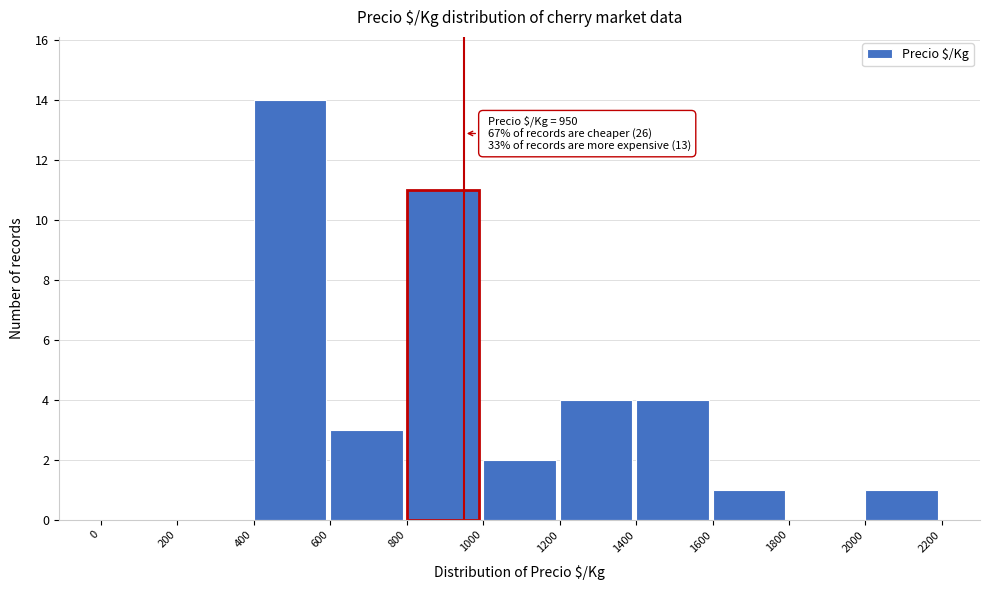

Which range on the x-axis has the tallest bar?

400 to 600